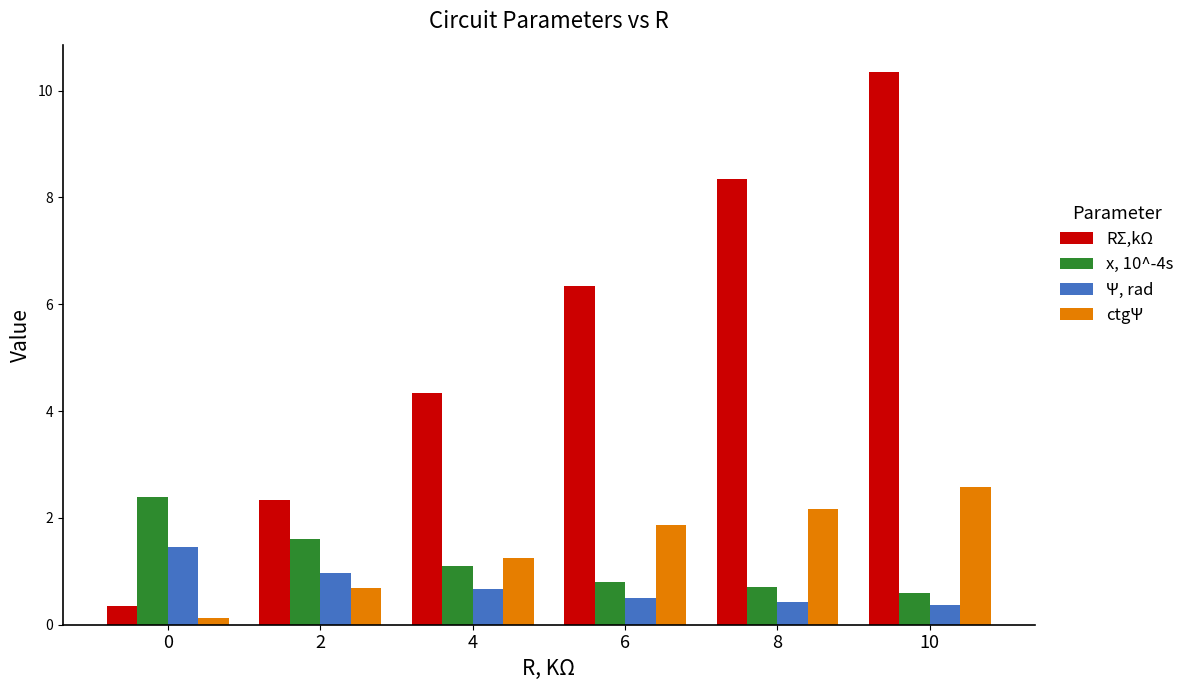

Is it true that Ψ, rad equals 1.0 at 2?

True